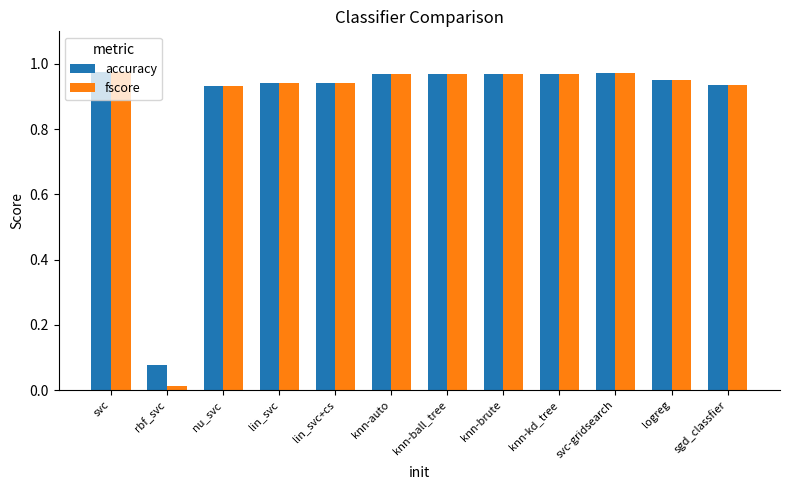

The accuracy series shows 1.3 at svc. True or false?

False